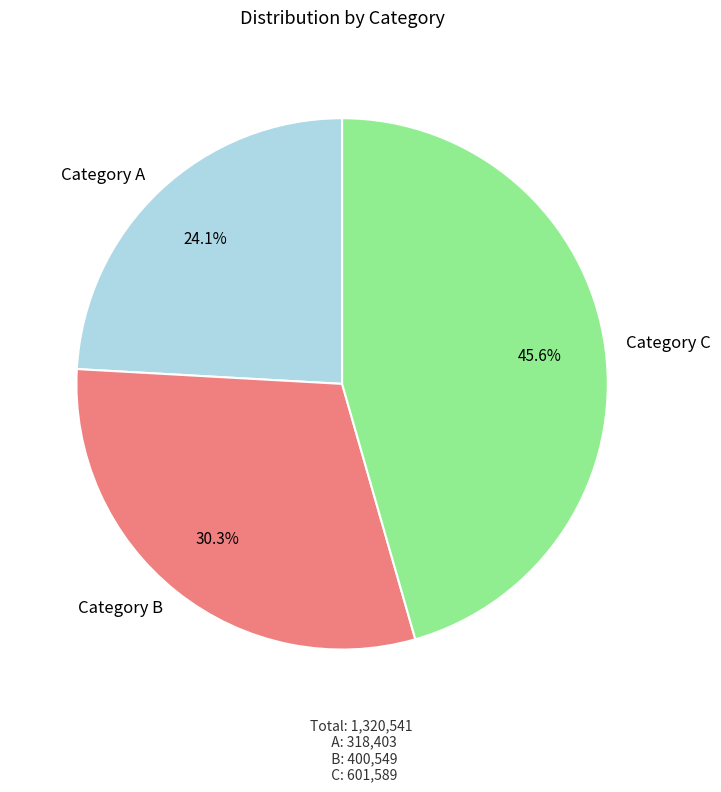

Rank the categories by value from highest to lowest.

Category C, Category B, Category A